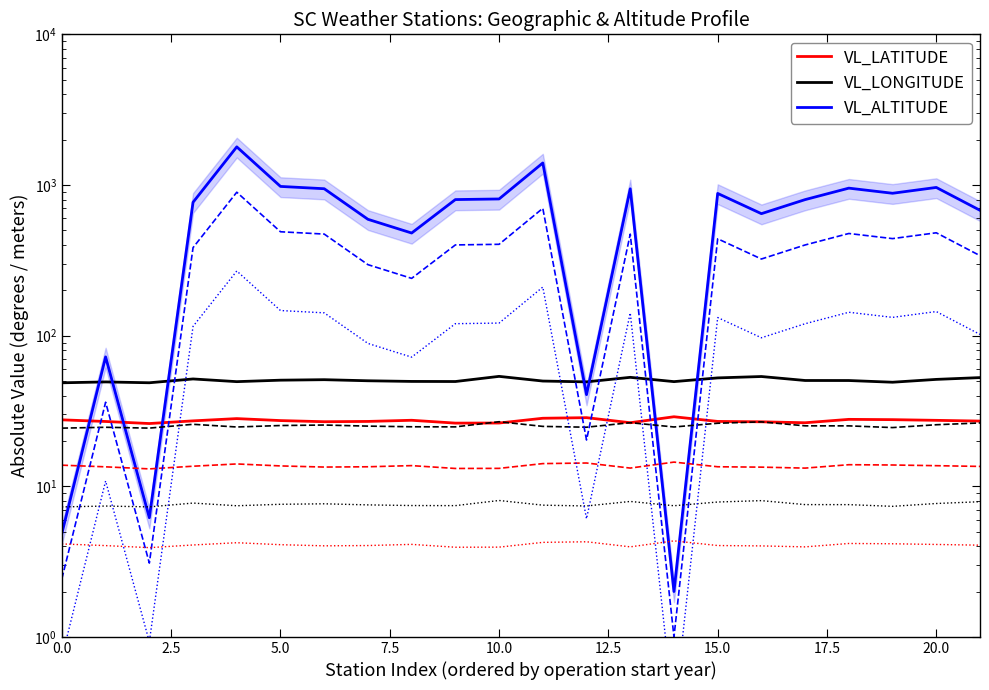

What is the sum of the VL_LATITUDE values at 2.5 and 16?

53.7